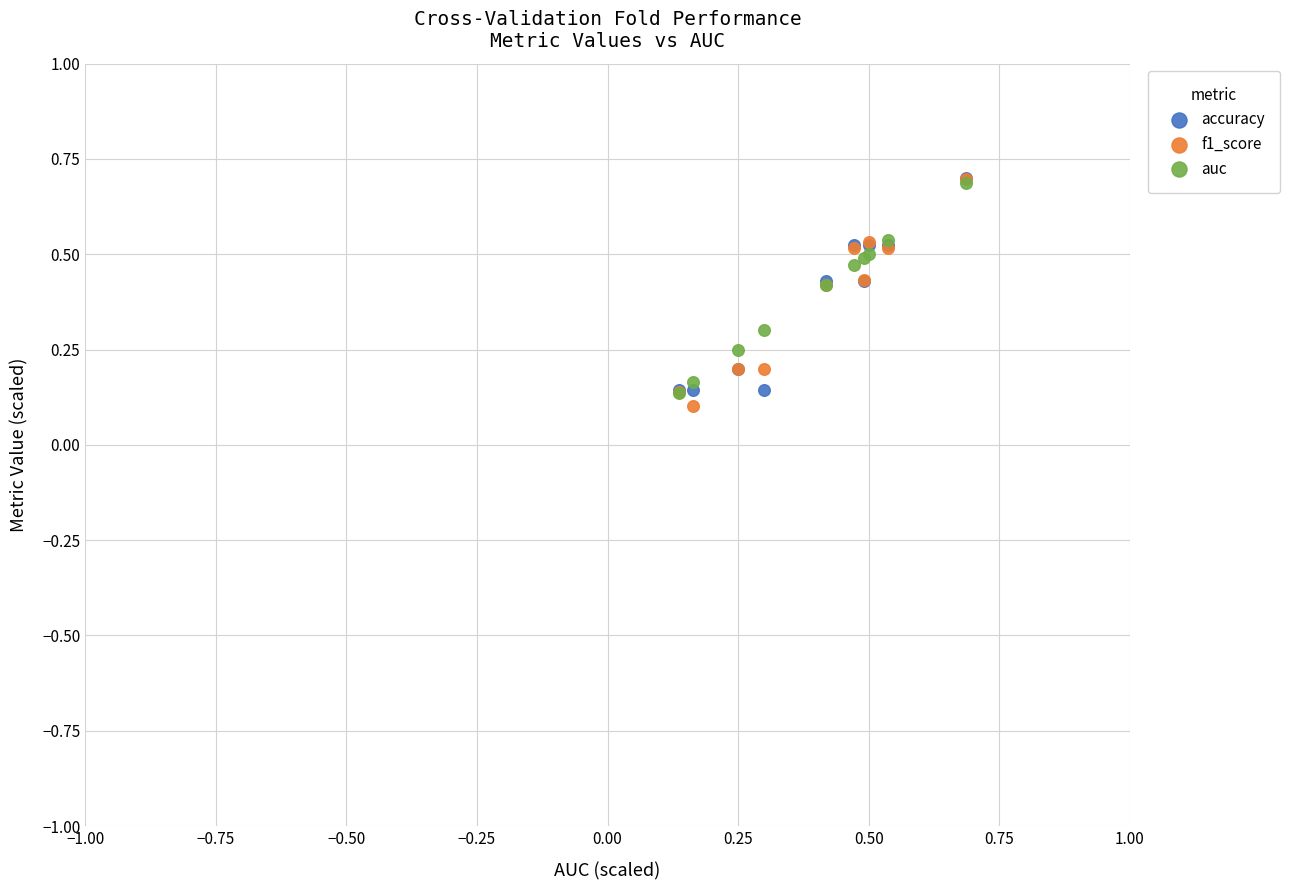

What are all the series names shown in the legend?

accuracy, f1_score, auc